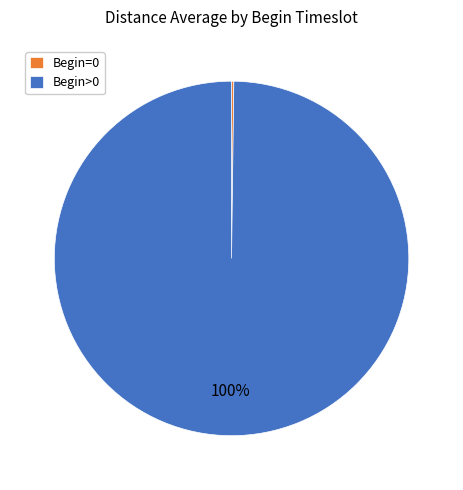

Which slice is the largest?

Begin>0